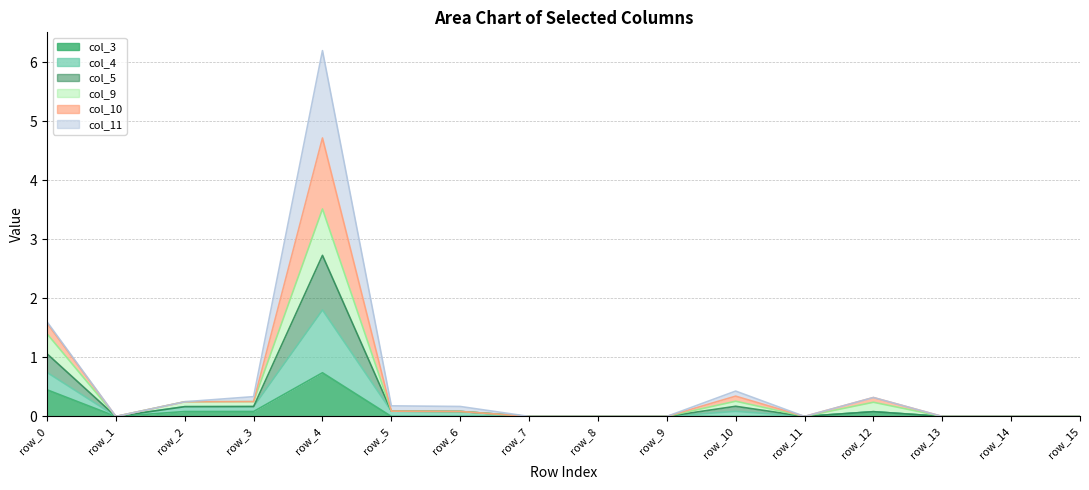

Is it true that col_9 equals 1.2 at row_8?

False